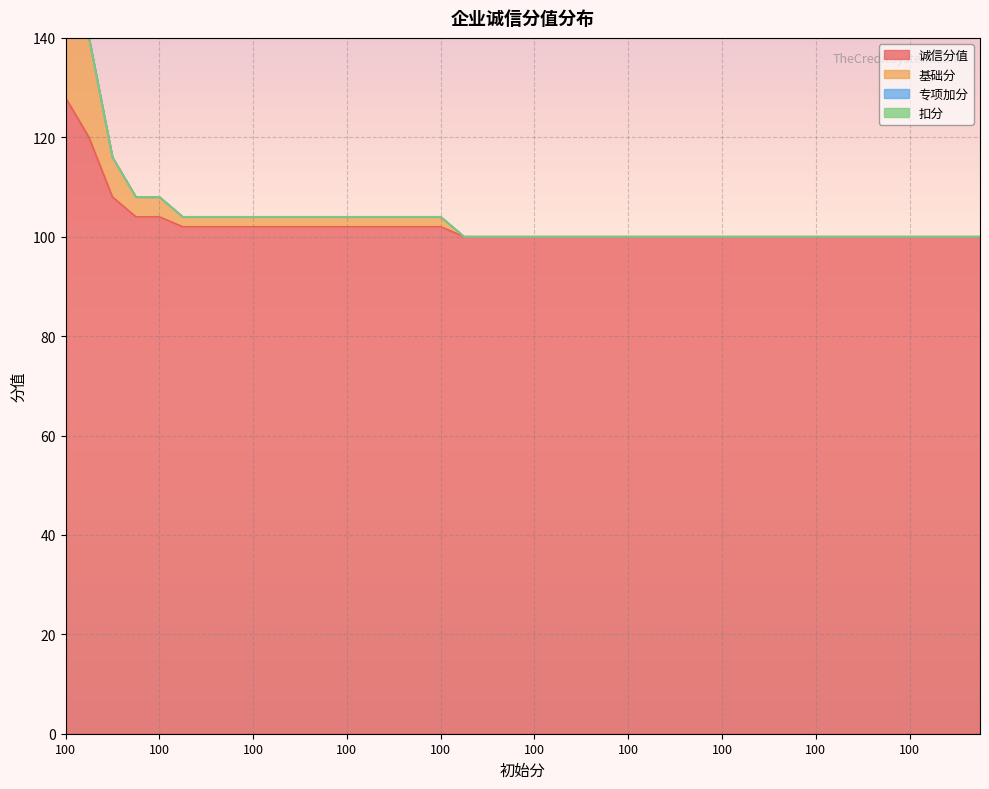

Between 100 and 100, which series saw the biggest shift?

诚信分值